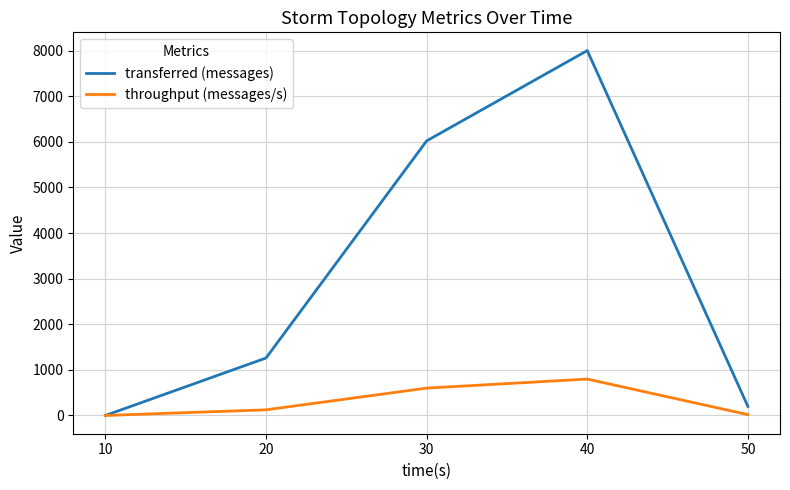

Where is the first local maximum for throughput (messages/s)?

40